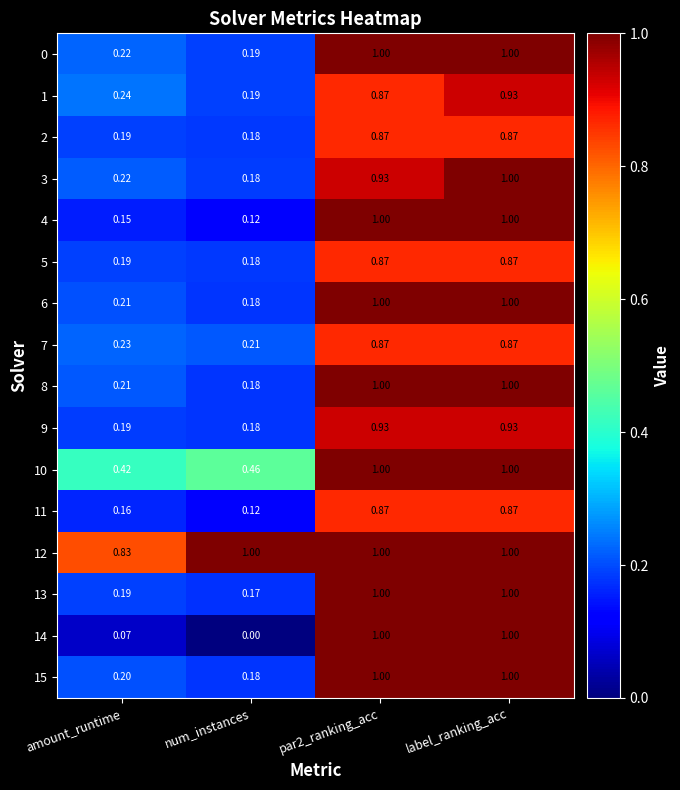

Which category has the lowest value in the 14 series?

num_instances